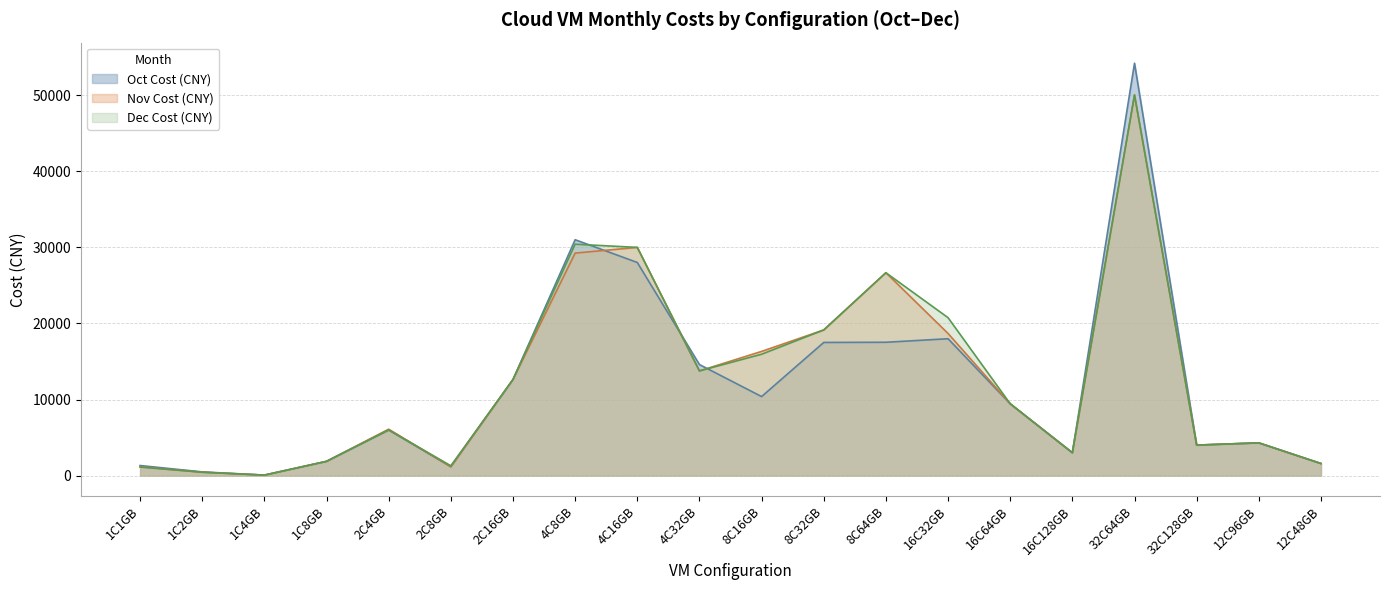

Is the value of Nov Cost (CNY) at 16C64GB greater than the value of Oct Cost (CNY) at 16C128GB?

Yes